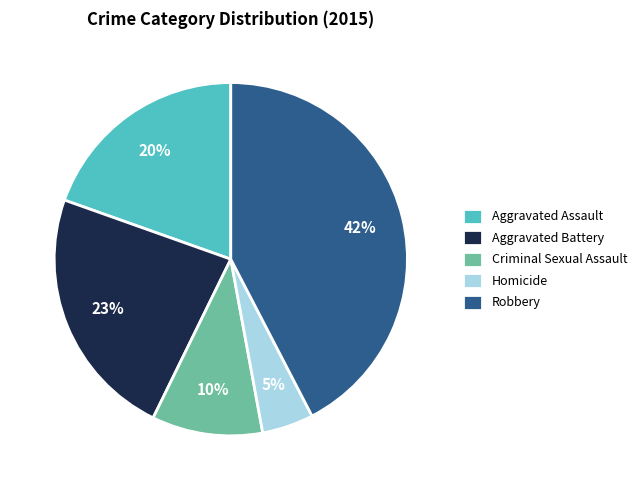

The Aggravated Battery slice represents 23% of the pie. True or false?

True